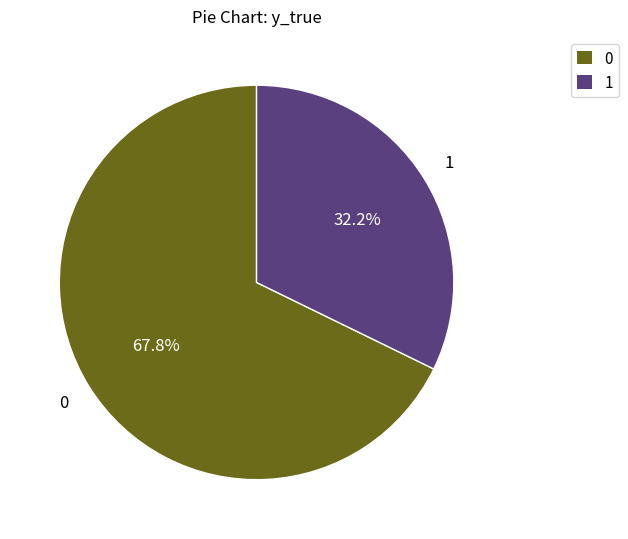

Is 0 the majority of the pie?

Yes